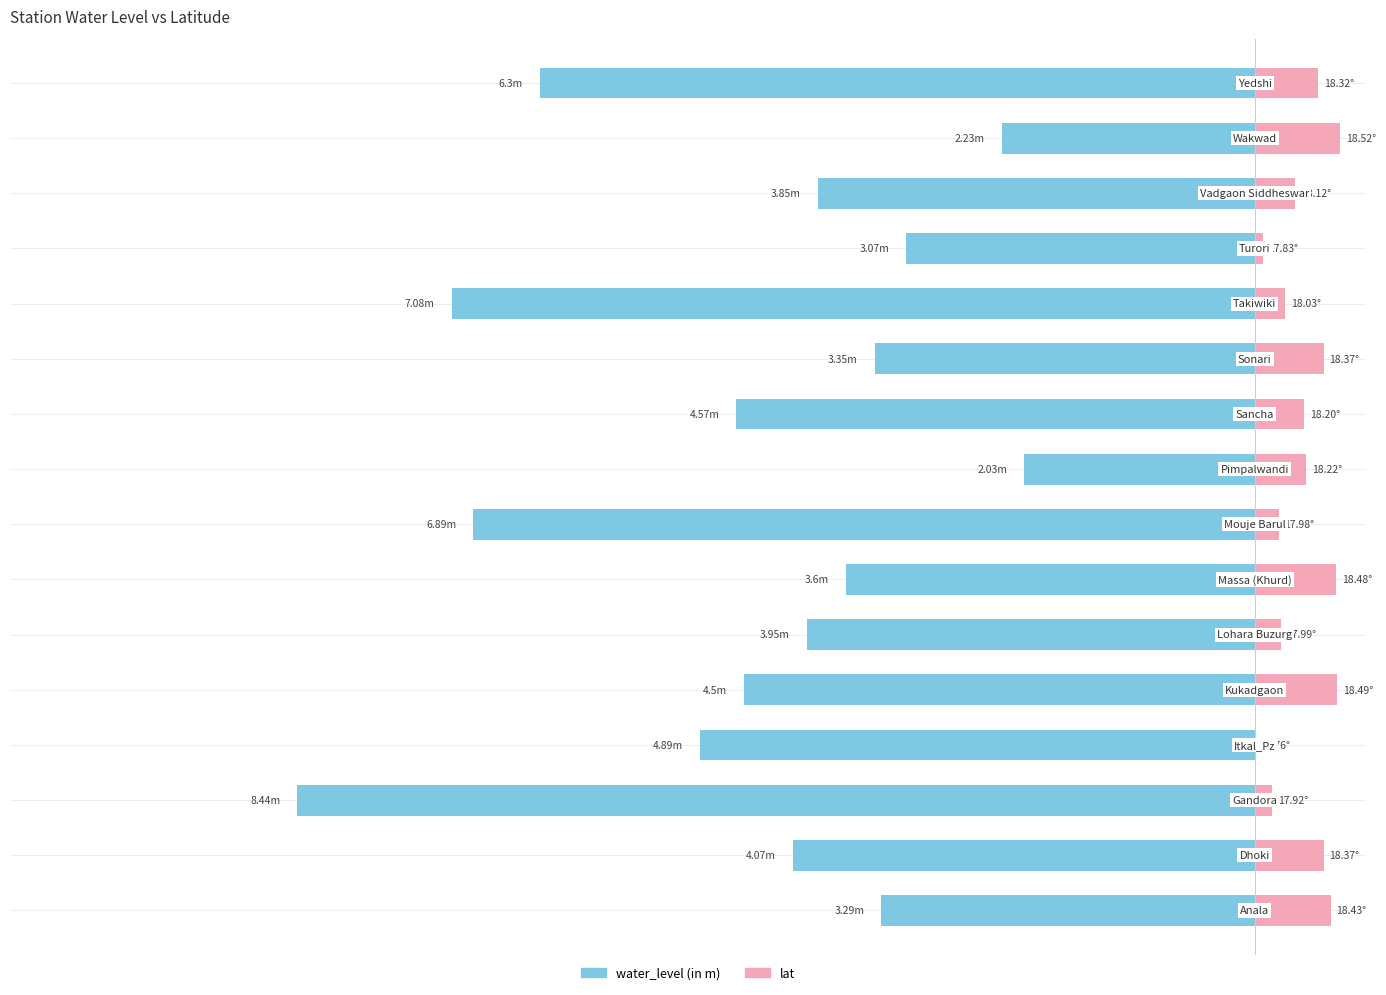

Which series has the largest total across all categories?

lat